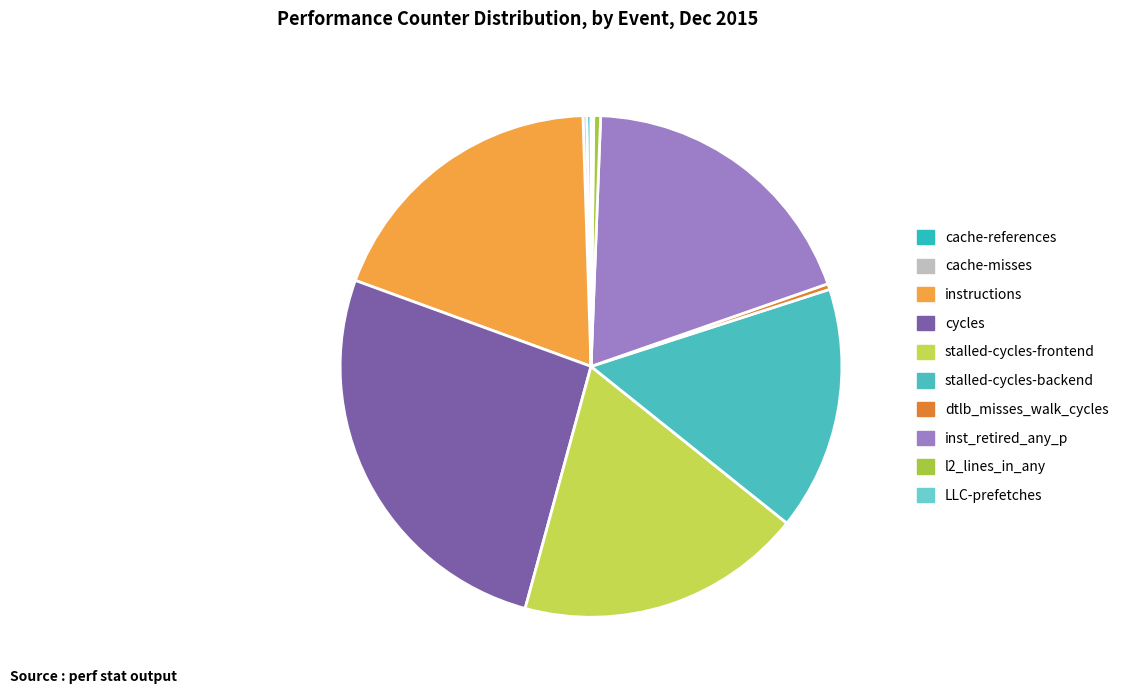

Rank the categories by value from highest to lowest.

cycles, inst_retired_any_p, instructions, stalled-cycles-frontend, stalled-cycles-backend, l2_lines_in_any, dtlb_misses_walk_cycles, cache-references, cache-misses, LLC-prefetches